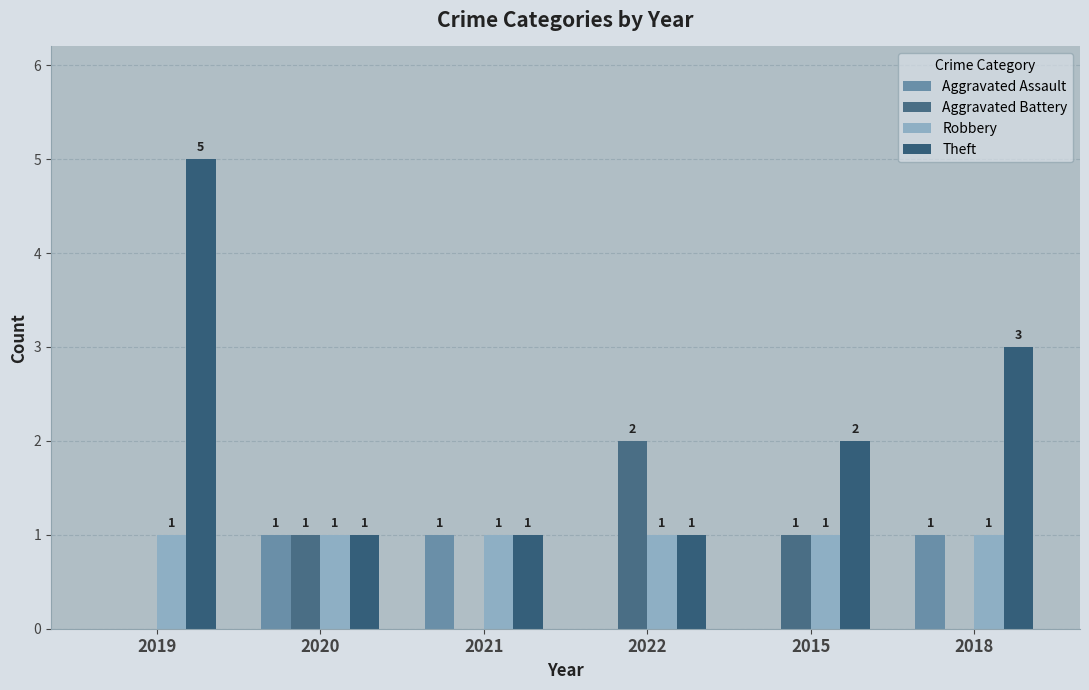

Which category has the lowest value across all series?

2019